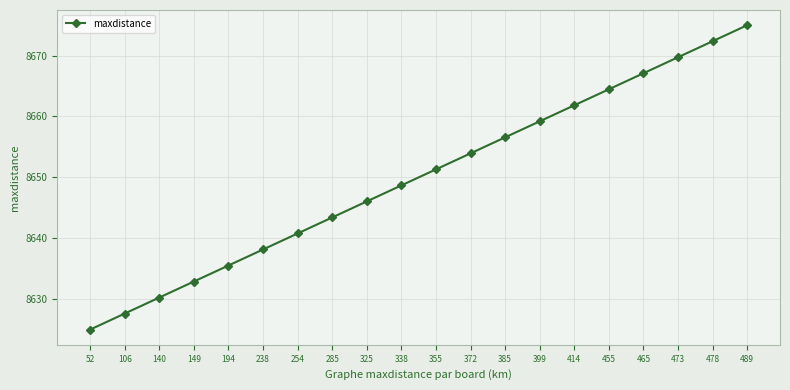

Reading right to left, what are all the values shown in this chart?

8675.0	8672.4	8669.7	8667.1	8664.5	8661.8	8659.2	8656.6	8653.9	8651.3	8648.7	8646.0	8643.4	8640.8	8638.1	8635.5	8632.9	8630.3	8627.6	8625.0